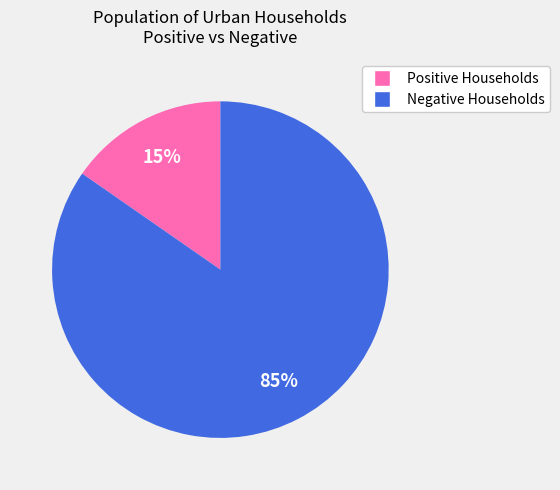

Is it true that Positive Households is 3% of the pie?

False